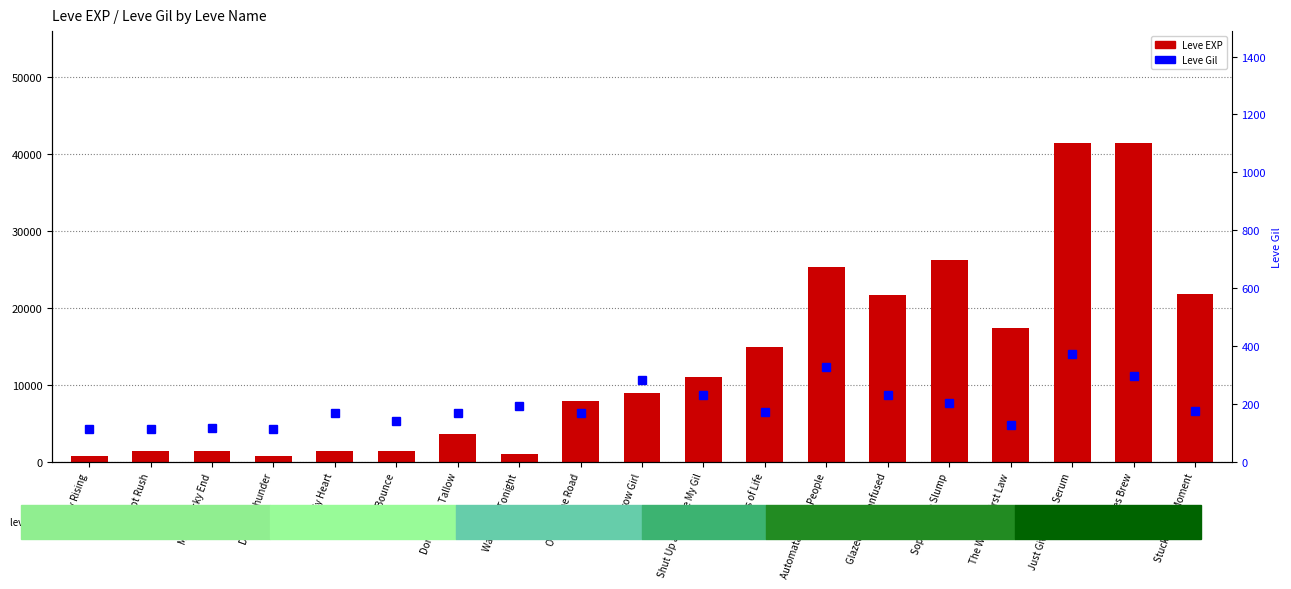

The Leve Gil series shows 115 at Met a Sticky End. True or false?

True